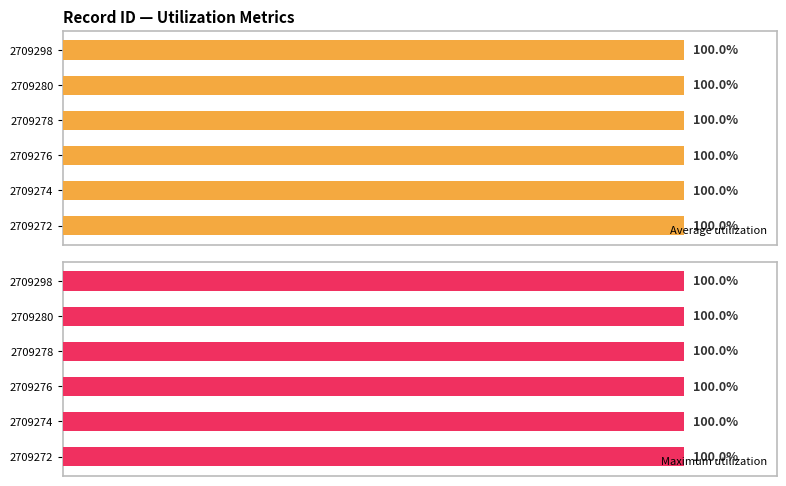

Is it true that Maximum utilization equals 41.4 at 2709298?

False